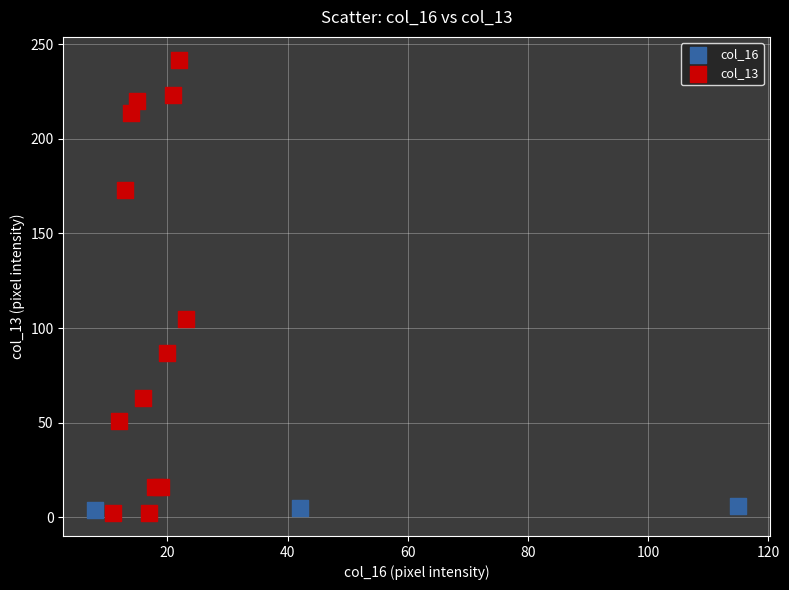

Which series has the largest Y range (max minus min)?

col_13